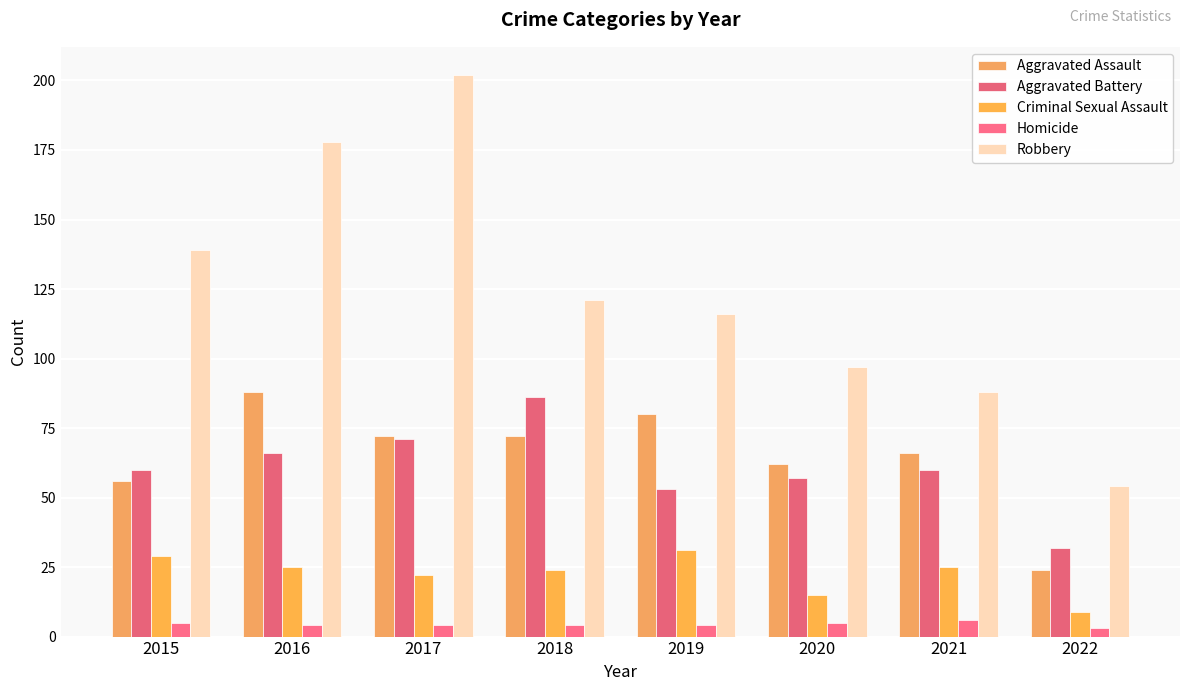

Does the chart contain any negative values?

No